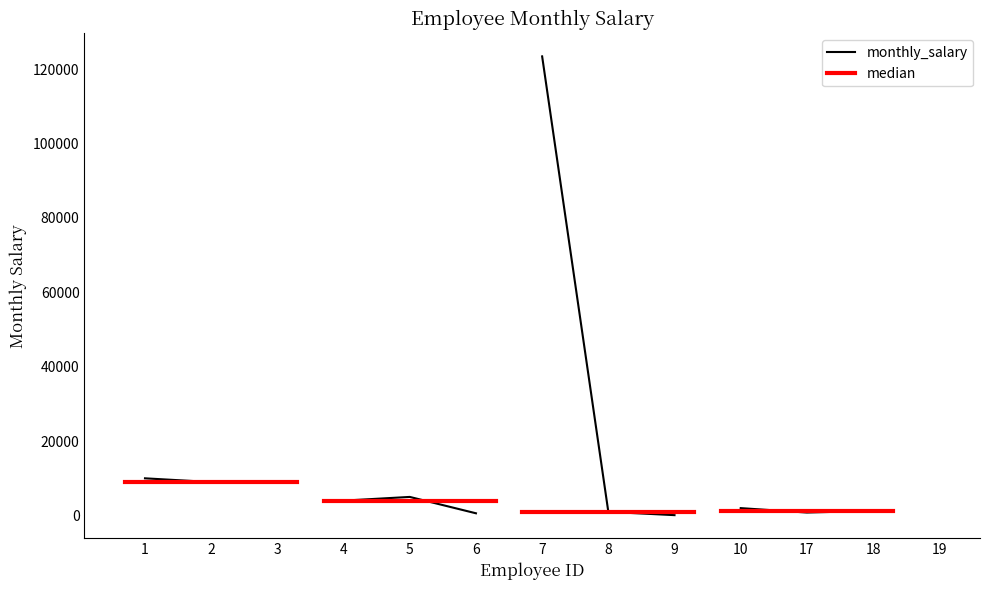

How many points are lower than both their immediate neighbors (excluding endpoints)?

4